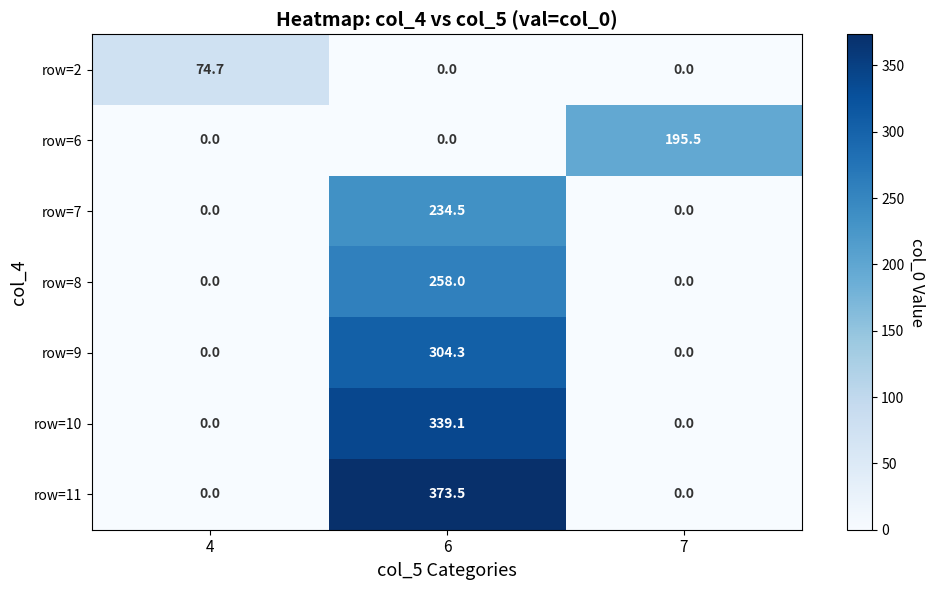

At which category does the chart reach its peak across all series?

6